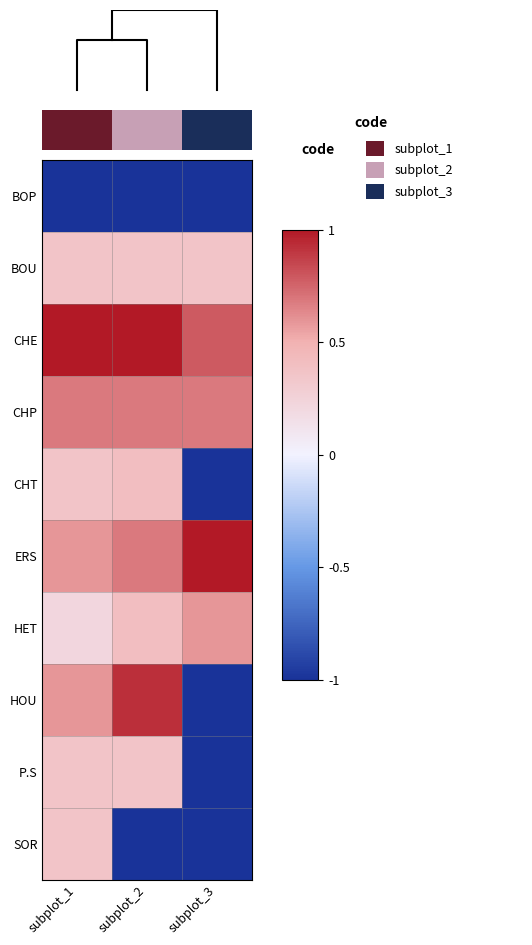

Is the value of SOR at subplot_2 greater than the value of HET at subplot_3?

No